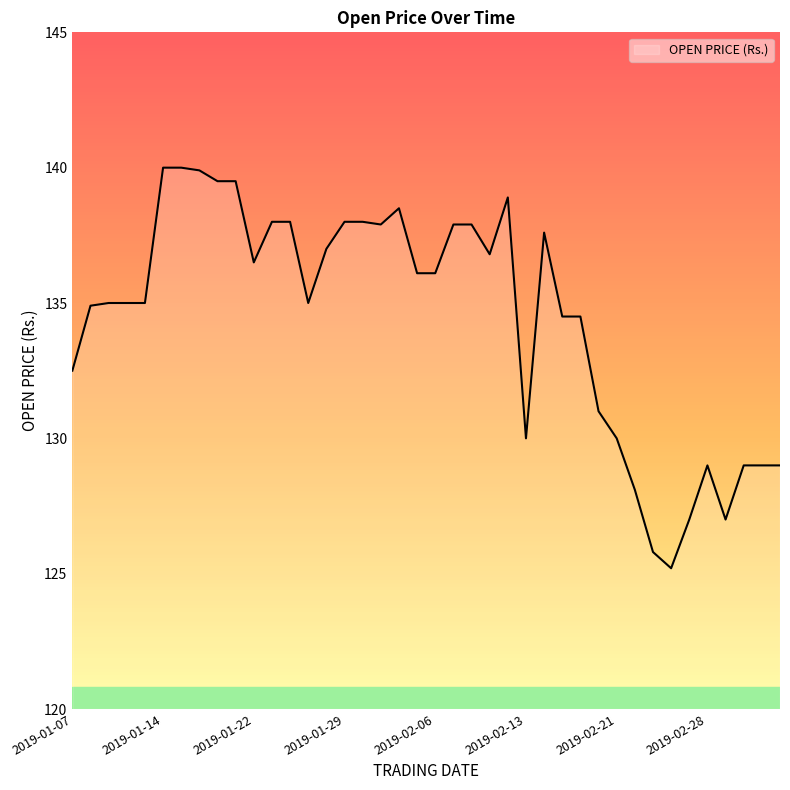

What is the difference between the maximum and minimum values?

14.8